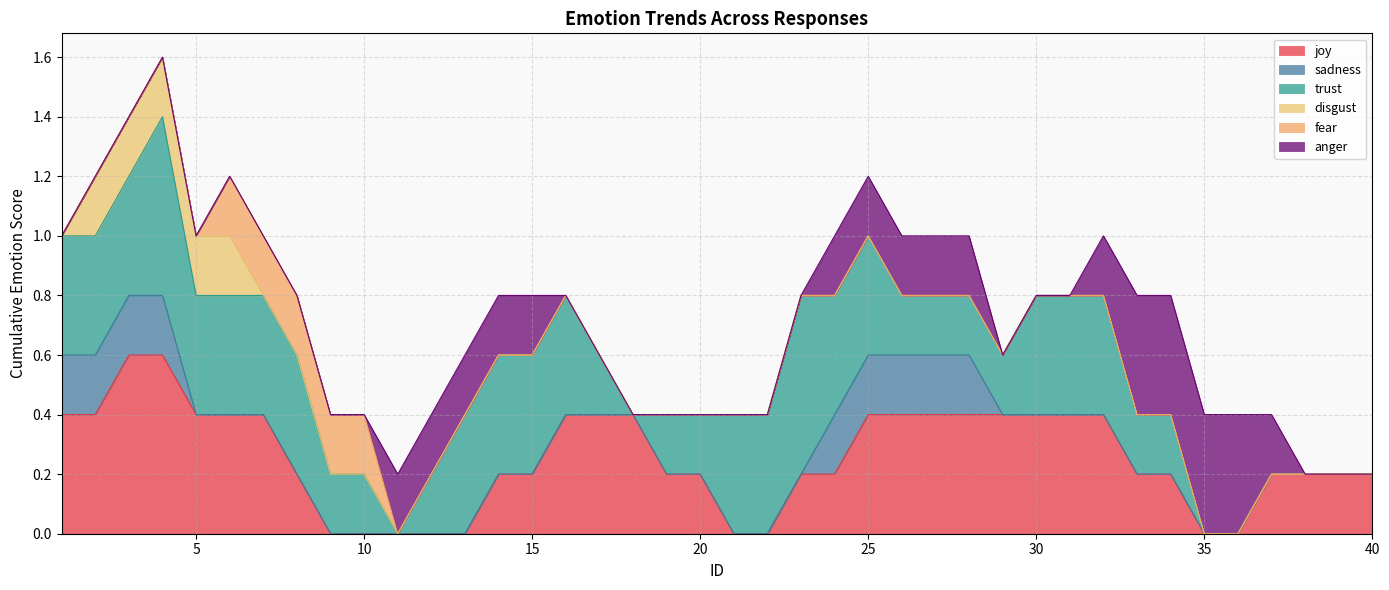

How many categories are shown in the chart?

40